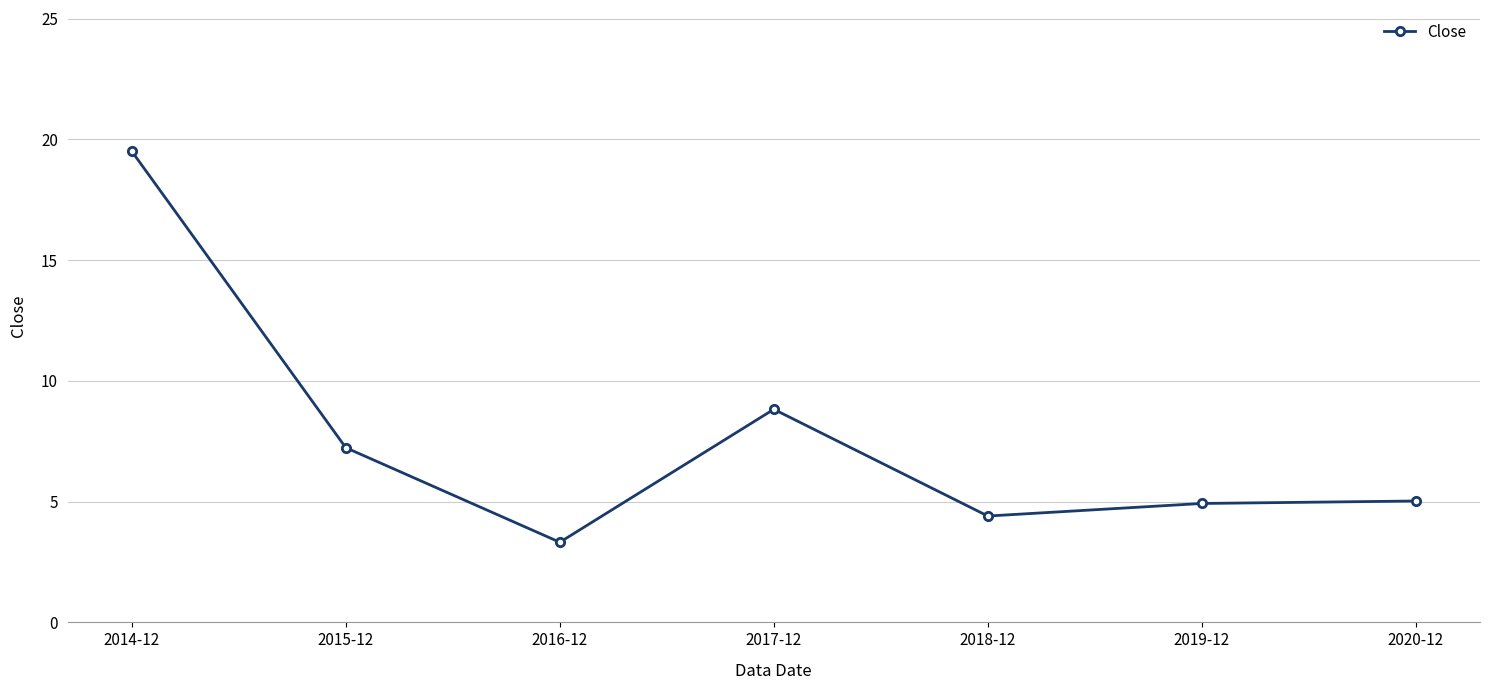

Which category has the lowest value across all series?

2016-12